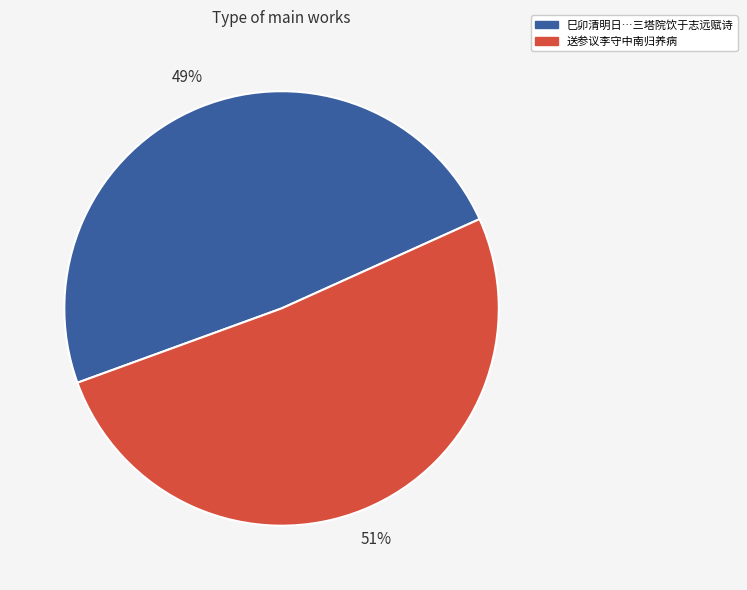

Does any single category account for the majority?

Yes